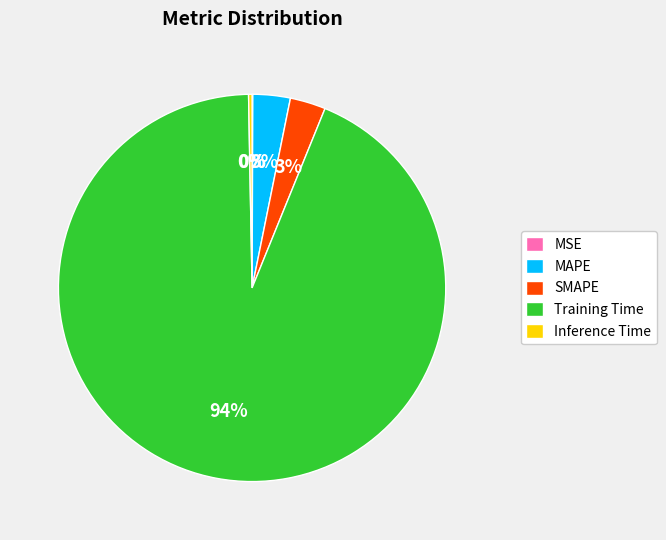

To the nearest percent, what percentage of the pie is Training Time?

94%